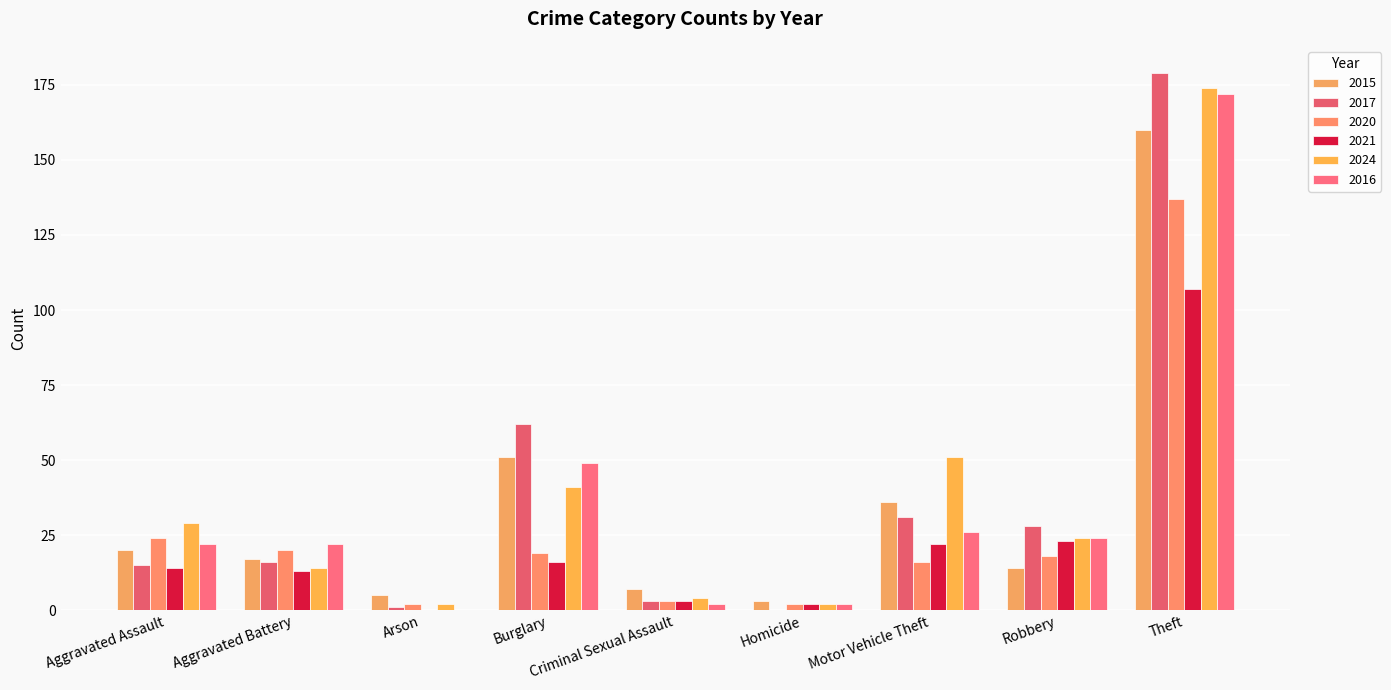

What is the highest value of the 2021 series?

107